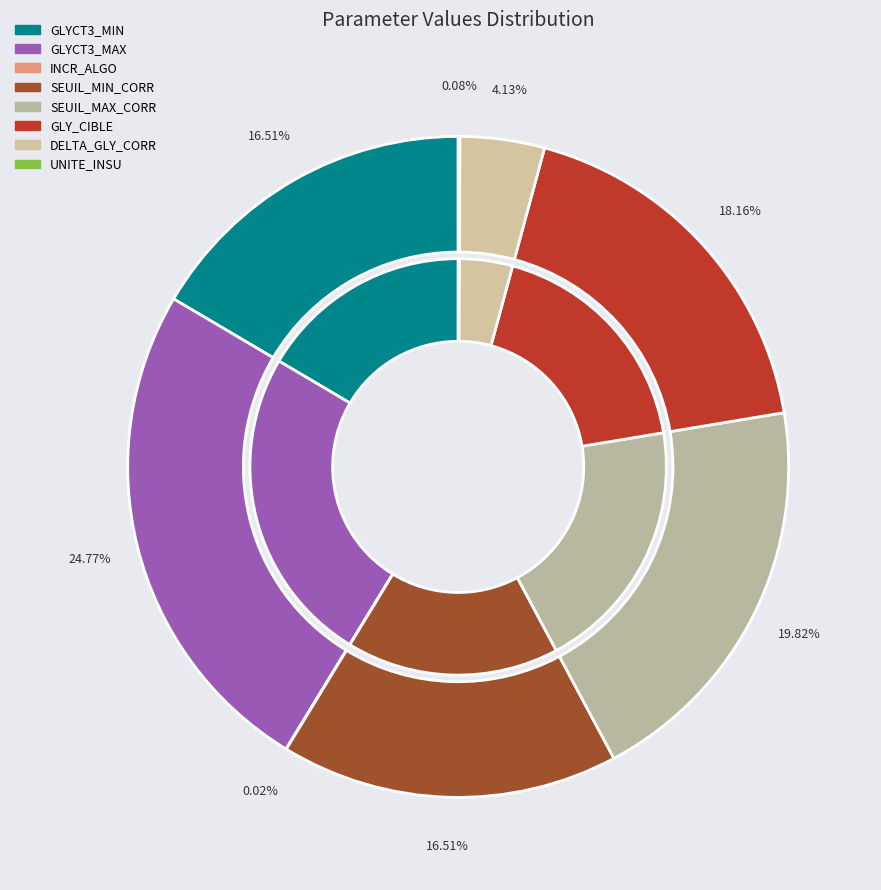

Combined, what portion of the pie is INCR_ALGO and DELTA_GLY_CORR?

4.1%